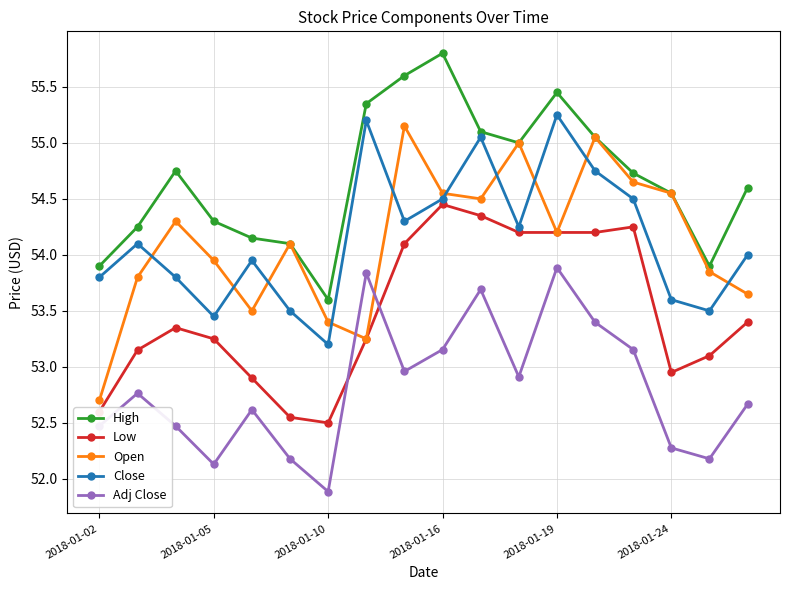

How many lines are shown in the chart?

5